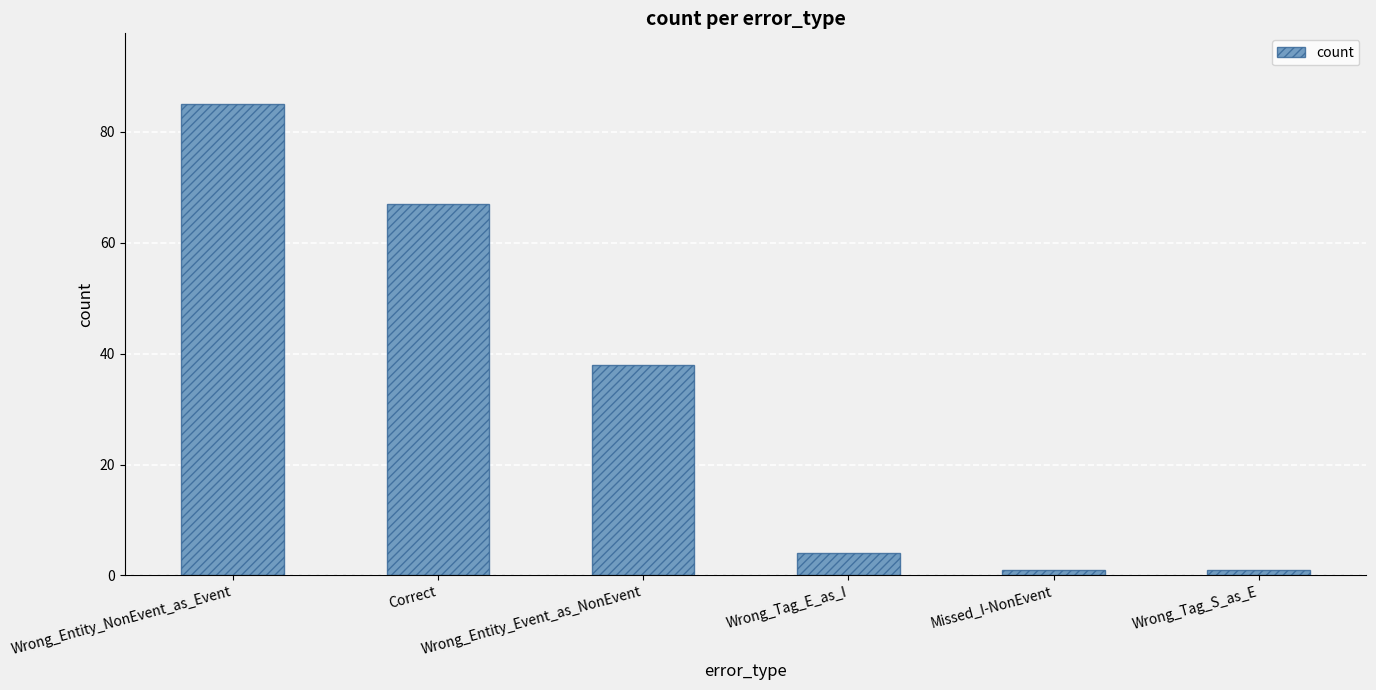

What is the difference between the maximum and minimum values?

84